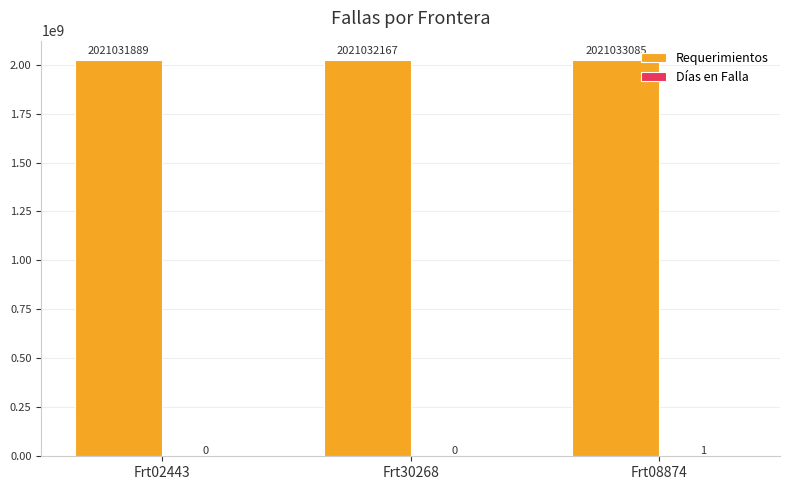

What is the maximum value for Requerimientos?

2021033085